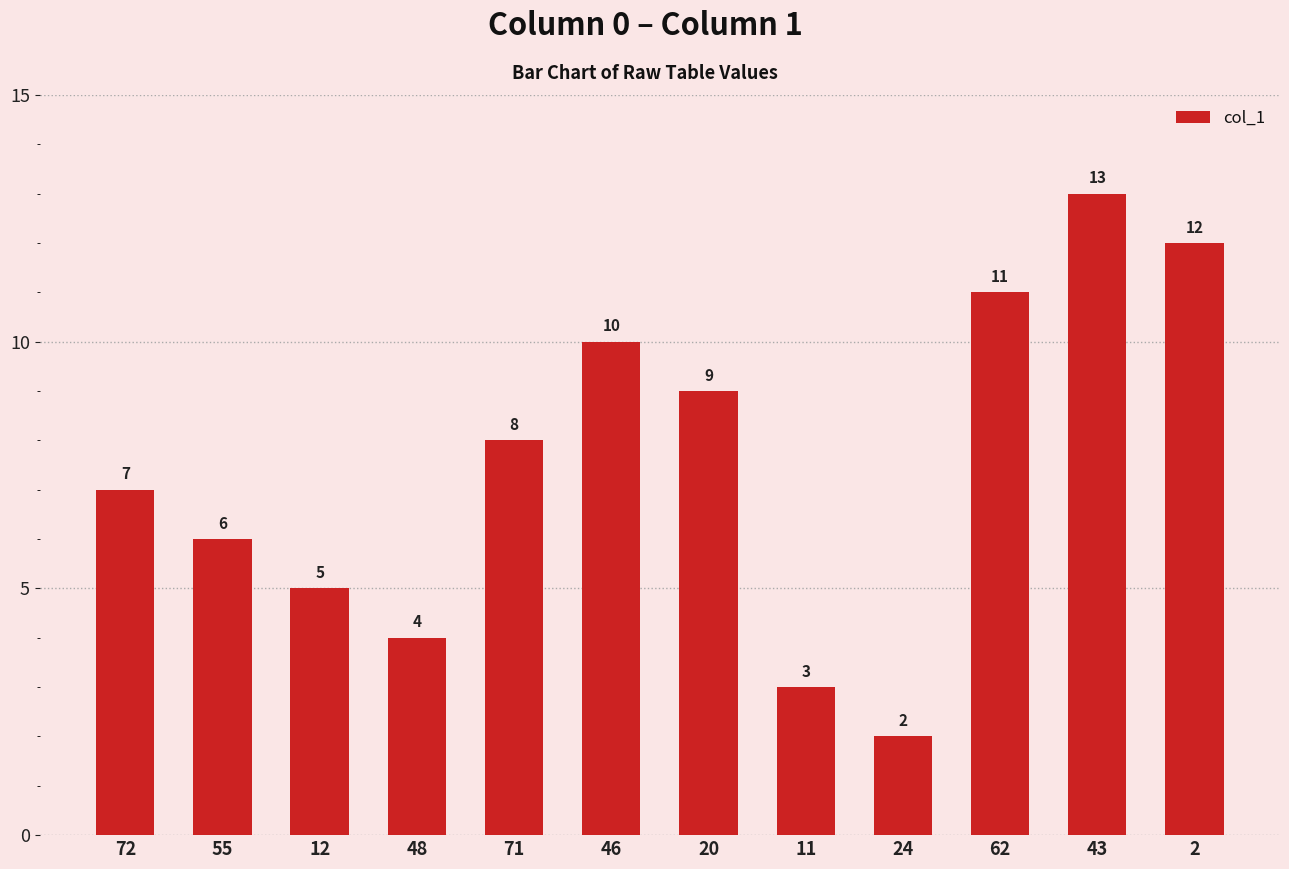

Reading right to left, extract all data points from this chart.

12	13	11	2	3	9	10	8	4	5	6	7